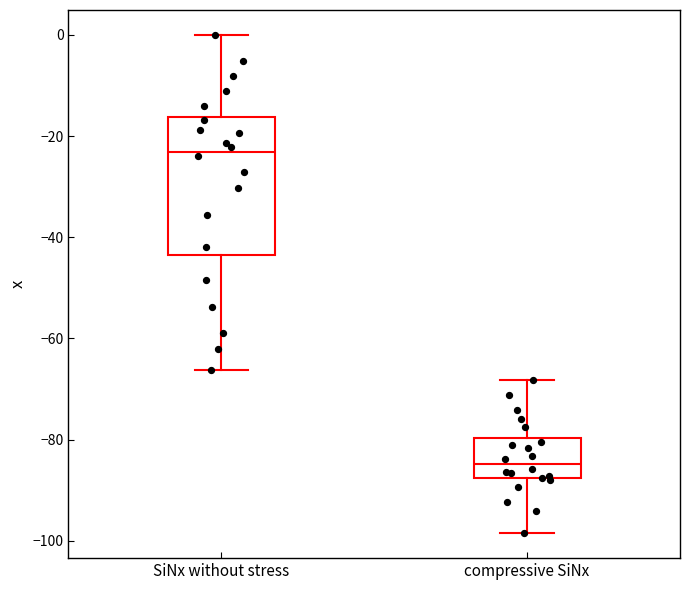

Where is the lower edge of the box for SiNx without stress on the y-axis? The values are not printed on the chart, so give them approximately, as read against the axis.

-44